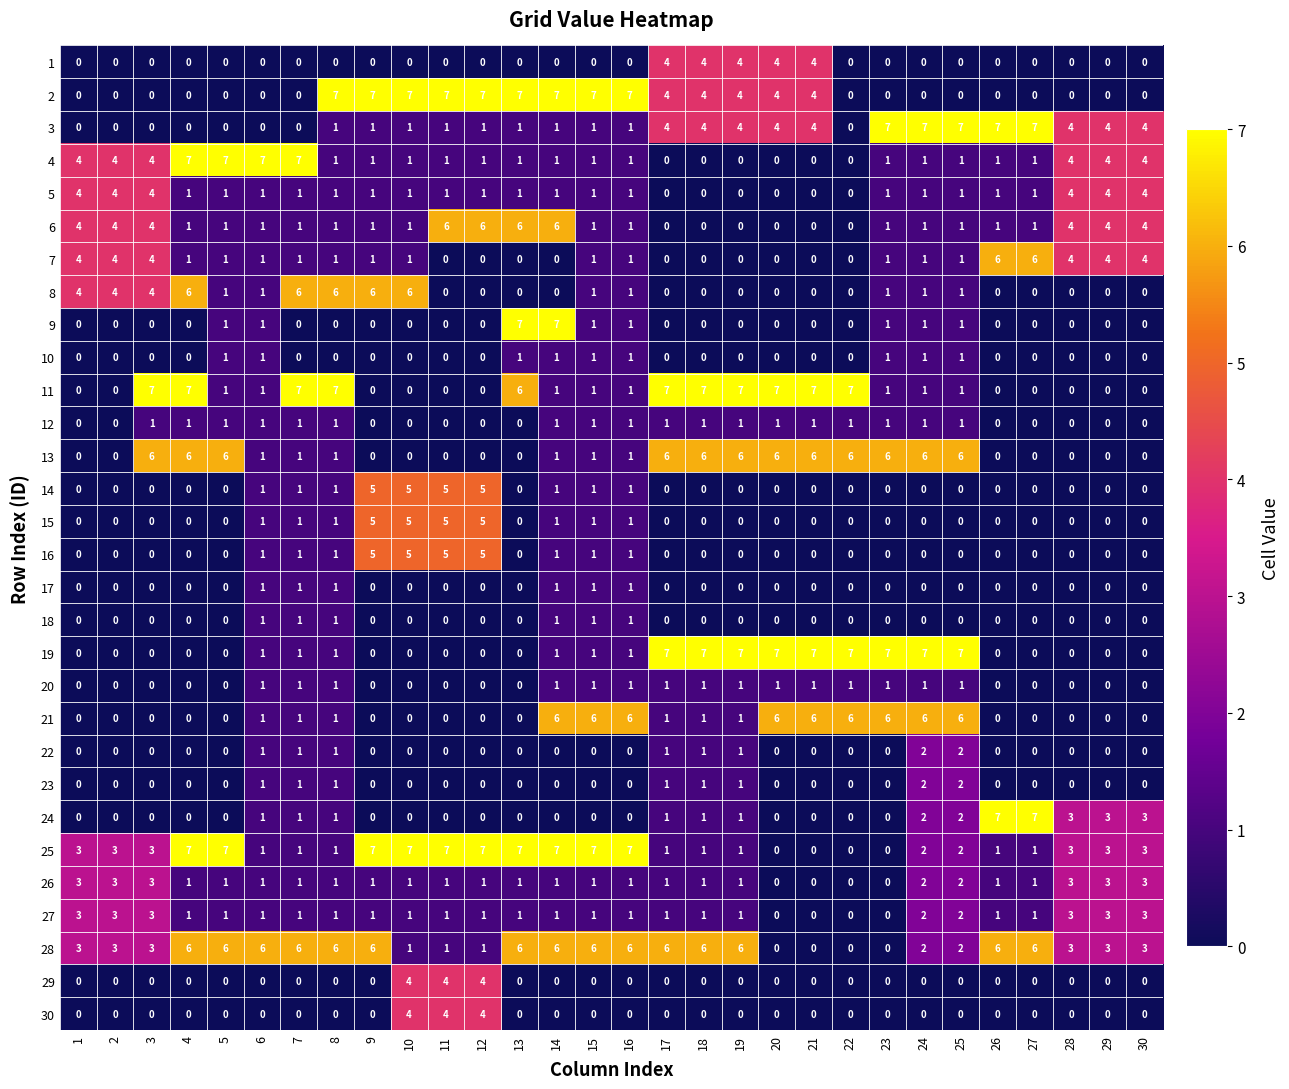

What is the maximum value shown in the chart?

7